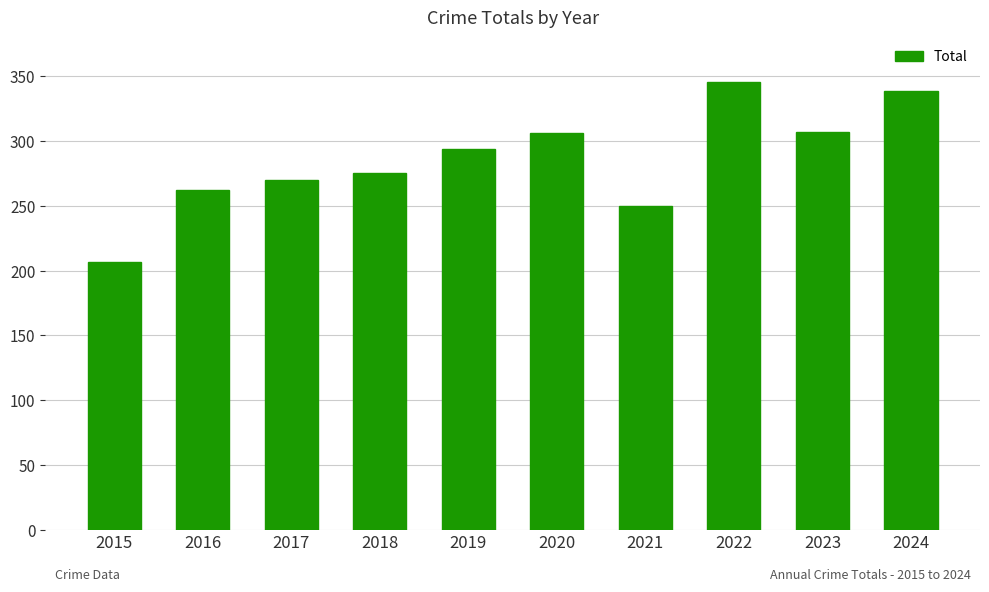

At which label is the value closest to 276?

2018